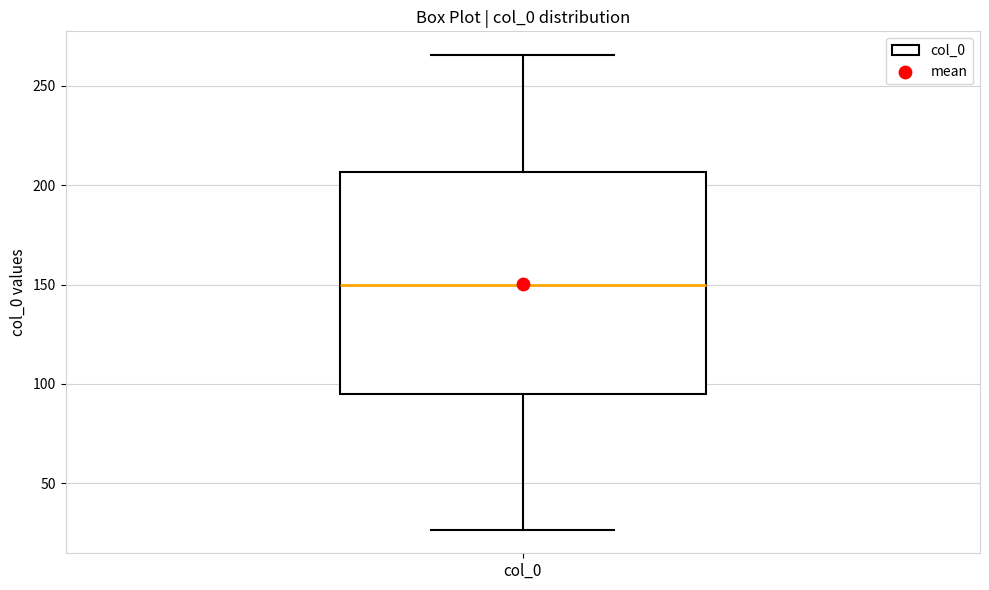

Read this box plot against the y-axis: the position of the median line, the range covered by the box, and the ends of both whiskers. The values are not printed on the chart, so give them approximately, as read against the axis.

median 150, box 95 to 205, whiskers 25 to 265